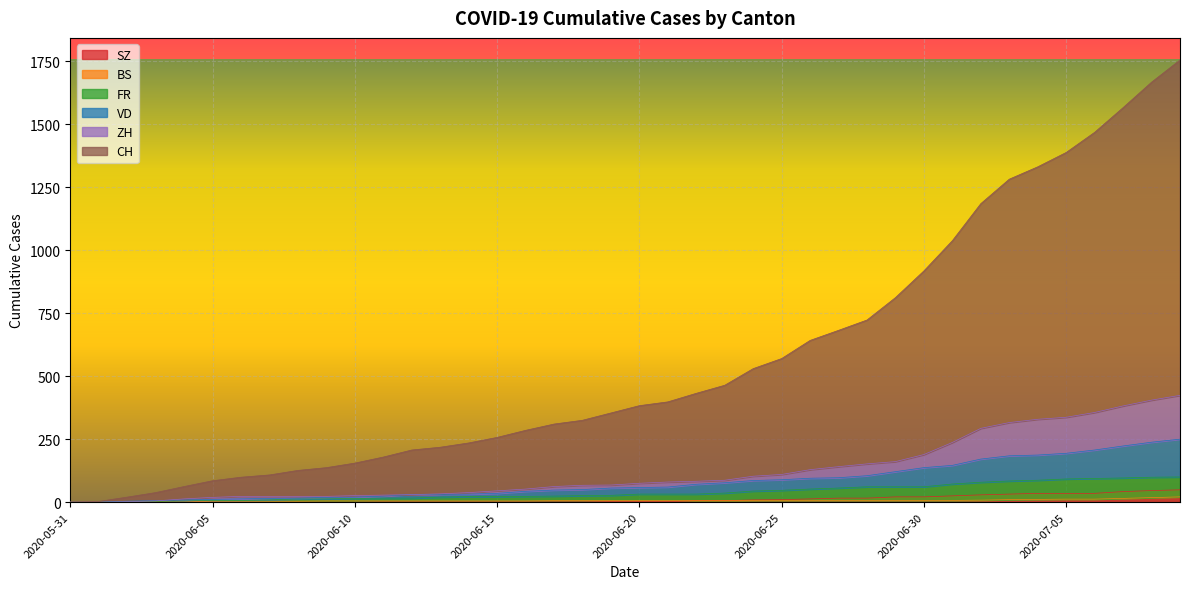

Reading right to left, list all the values displayed in this chart.

CH: 1755	1667	1566	1468	1388	1331	1282	1185	1038	918	812	723	682	642	570	530	464	432	398	383	354	325	310	285	257	235	218	207	179	155	137	126	108	99	85	62	38	20	3	0
ZH: 424	405	382	356	337	329	316	293	237	189	161	152	141	129	110	103	87	83	80	75	68	67	62	52	45	38	33	30	28	26	23	23	23	23	19	13	5	2	0	0
VD: 250	238	223	207	194	187	184	171	146	137	121	105	97	95	89	86	77	71	60	58	56	50	48	43	35	32	31	31	24	20	19	16	15	13	11	9	6	4	0	0
FR: 100	99	96	94	92	87	84	79	72	61	61	61	56	52	47	44	36	32	32	32	27	26	24	23	22	22	20	16	16	15	13	13	9	7	7	5	3	2	0	0
BS: 21	18	15	12	12	11	10	8	7	7	7	7	7	7	7	7	7	7	7	7	7	6	6	5	5	5	5	5	5	5	5	4	4	4	4	1	1	0	0	0
SZ: 49	46	42	35	35	35	32	29	25	21	21	16	16	13	10	9	6	6	2	2	2	1	1	1	1	1	1	1	1	0	0	0	0	0	0	0	0	0	0	0